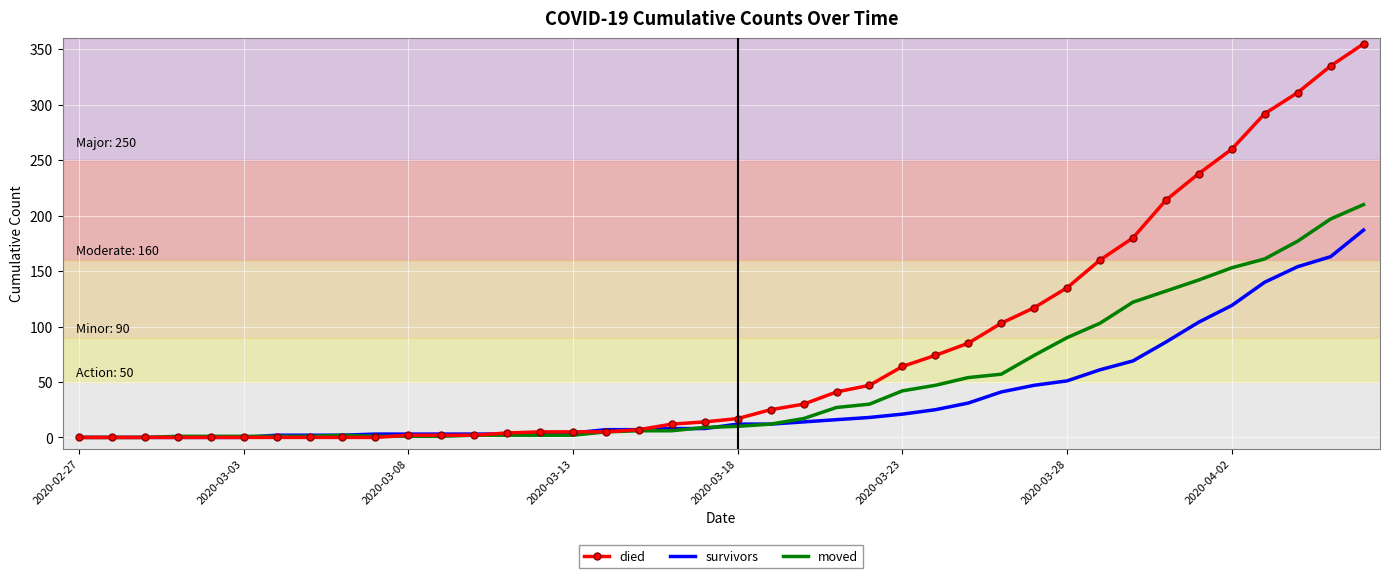

What is the greatest value displayed?

355